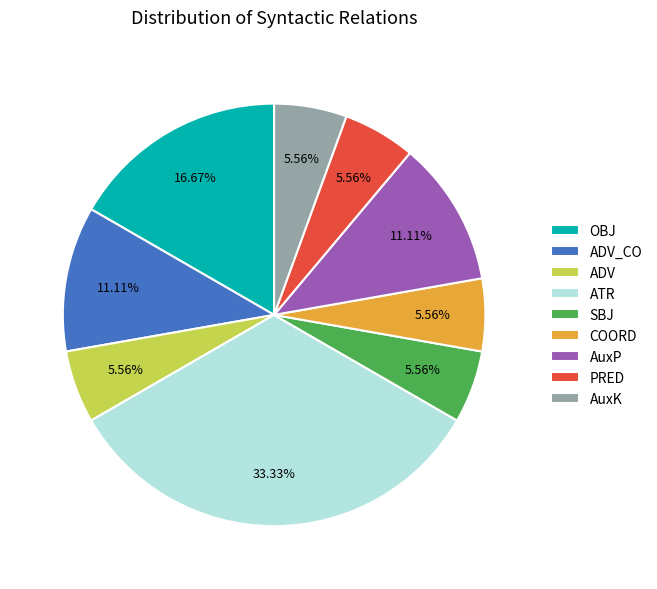

The SBJ slice represents 6% of the pie. True or false?

True